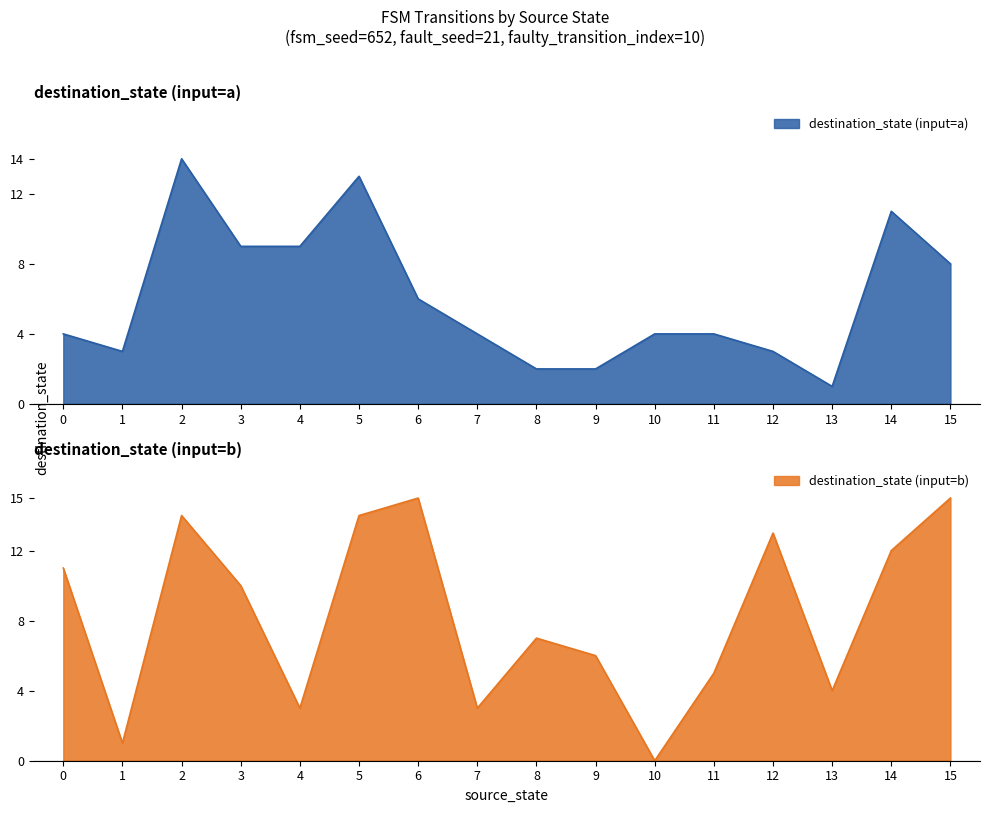

Reading left to right, what are all the values shown in this chart?

source_state: 0=0	1=0	2=1	3=1	4=2	5=2	6=3	7=3	8=4	9=4	10=5	11=5	12=6	13=6	14=7	15=7	16=8	17=8	18=9	19=9	20=10	21=10	22=11	23=11	24=12	25=12	26=13	27=13	28=14	29=14	30=15	31=15
destination_state: 0=4	1=11	2=3	3=1	4=14	5=14	6=9	7=10	8=9	9=3	10=13	11=14	12=6	13=15	14=4	15=3	16=2	17=7	18=2	19=6	20=4	21=0	22=4	23=5	24=3	25=13	26=1	27=4	28=11	29=12	30=8	31=15